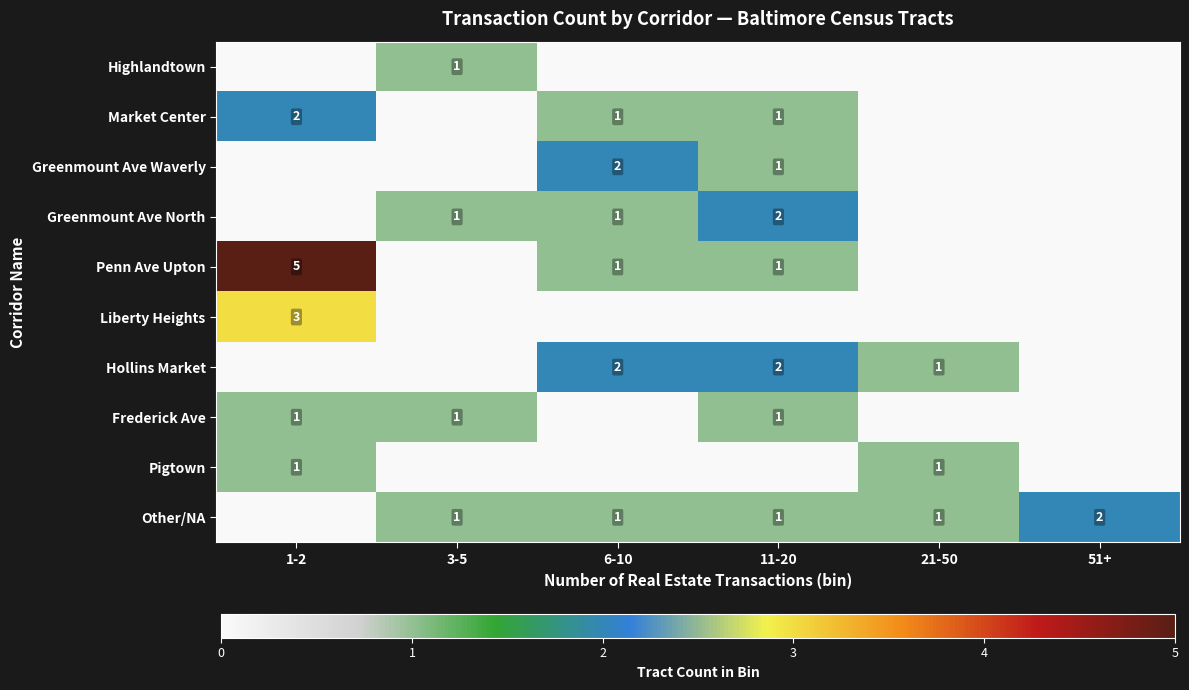

The Other/NA series shows 0 at 6-10. True or false?

False